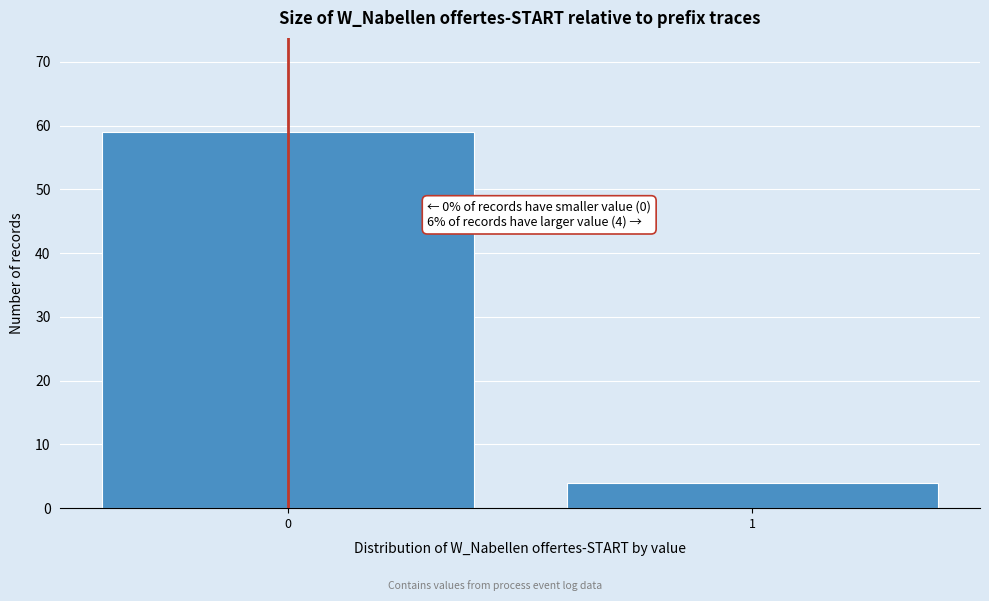

Reading left to right, transcribe all the data shown in this chart.

59	4